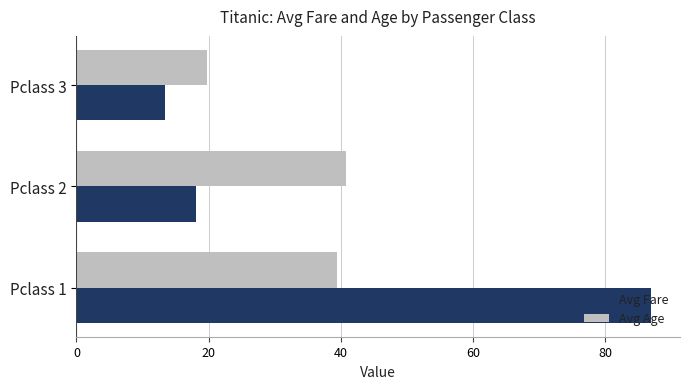

Which series has the widest spread of values?

Avg Fare